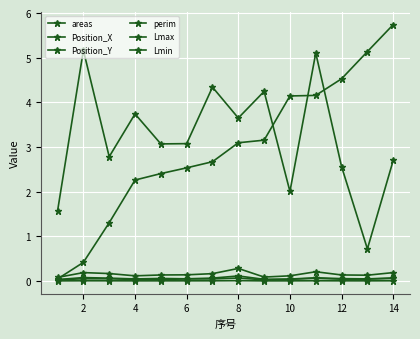

What is the highest value of the Lmax series?

0.1